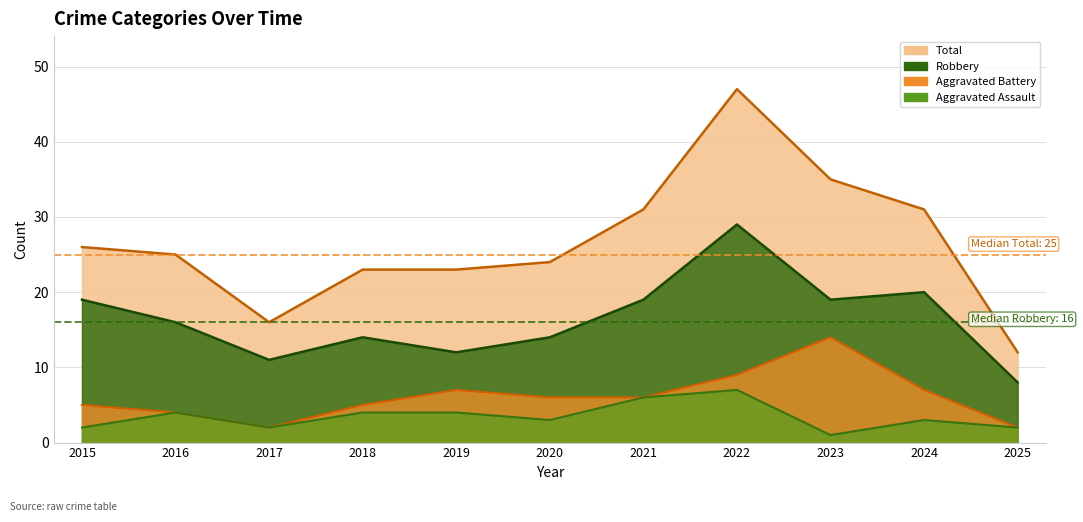

What are all the series names shown in the legend?

Aggravated Assault, Aggravated Battery, Robbery, Total